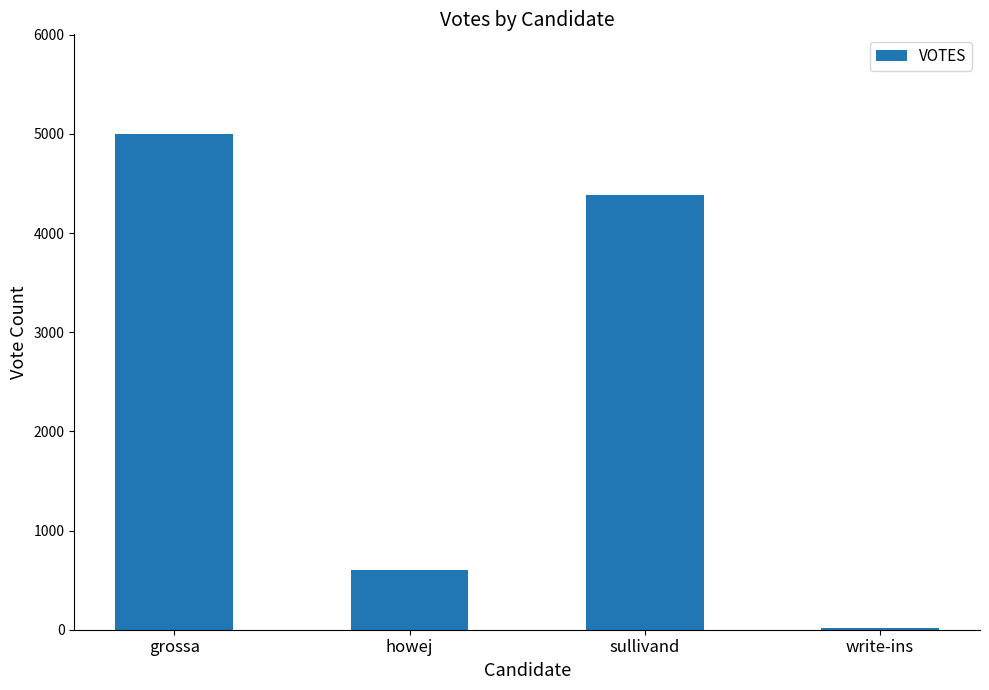

Is it true that the value at write-ins is 20?

True